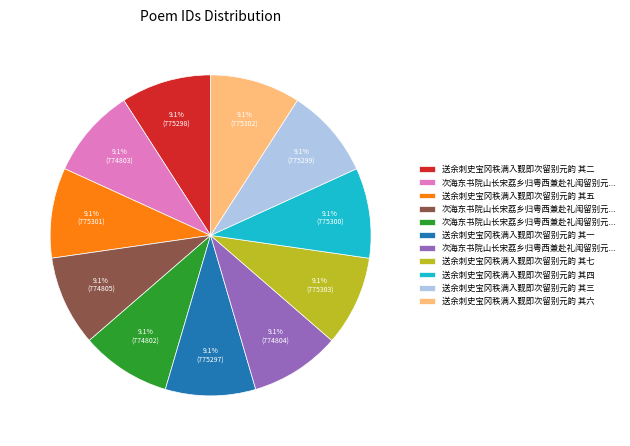

Is there a majority slice in this chart?

No